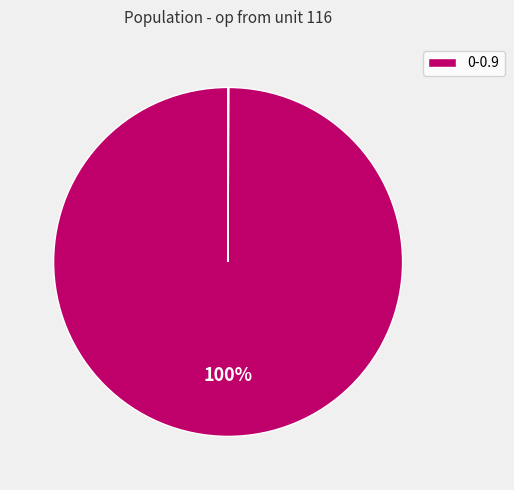

Is there any slice that represents more than half of the pie?

Yes